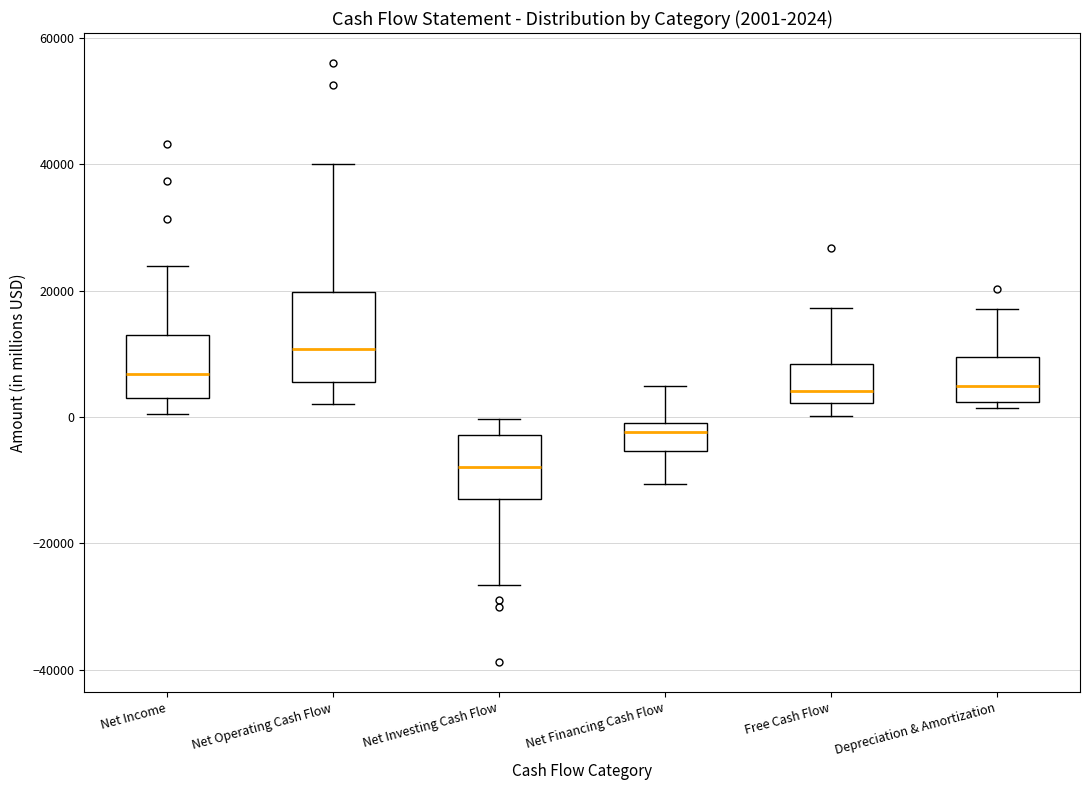

Comparing the boxes themselves (not the whiskers), which one is the tallest?

Net Operating Cash Flow